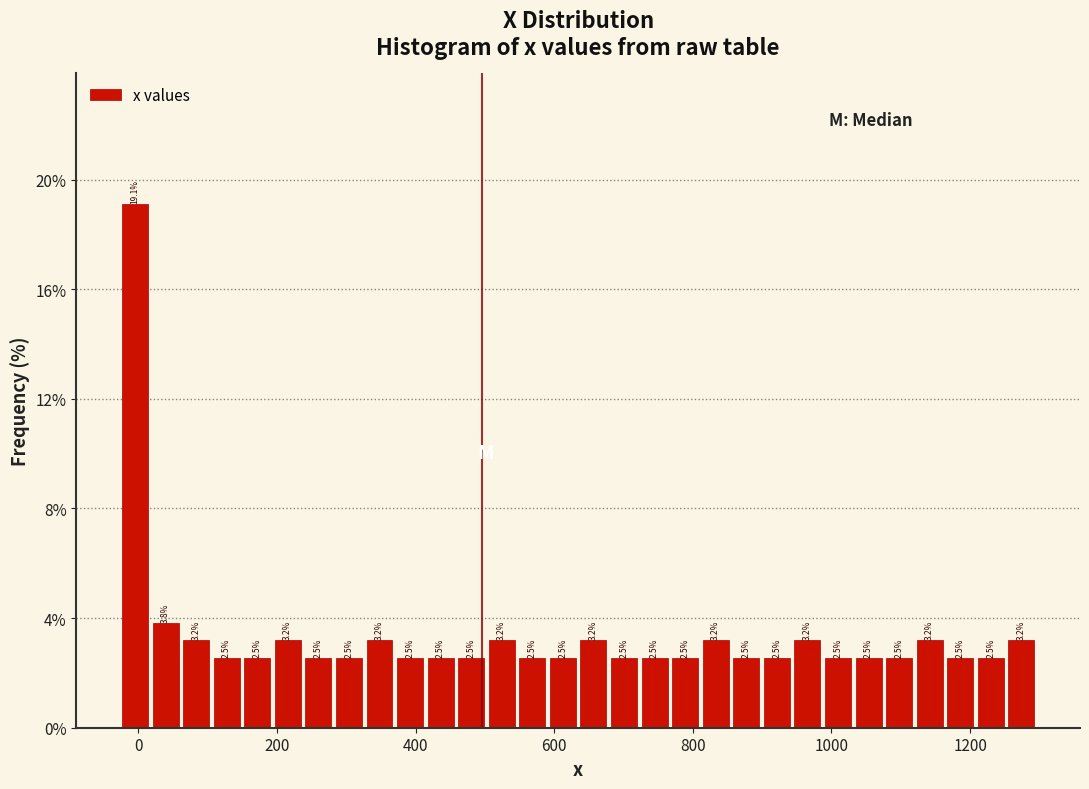

Around what value on the x-axis is the tallest bar? Give the approximate position of its centre, as read against the axis.

0